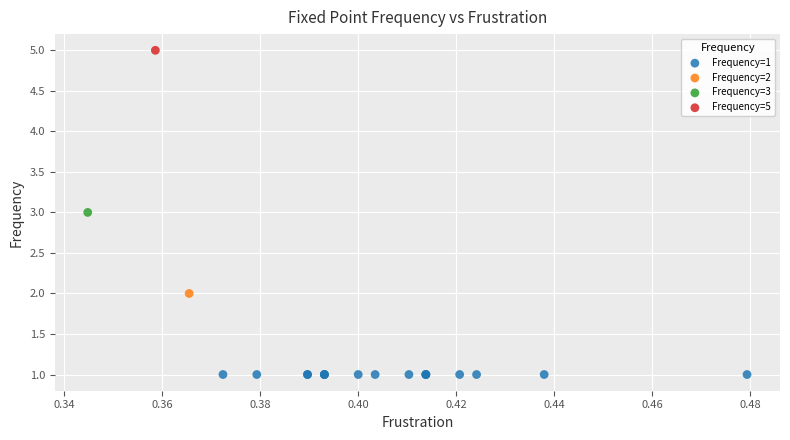

Which series contains the lowest Y value?

Frequency=1